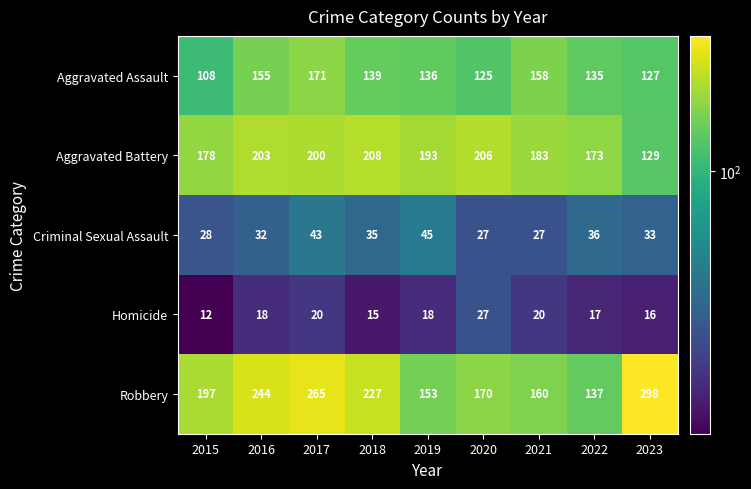

What is the difference between the maximum and minimum values in the Aggravated Assault series?

63